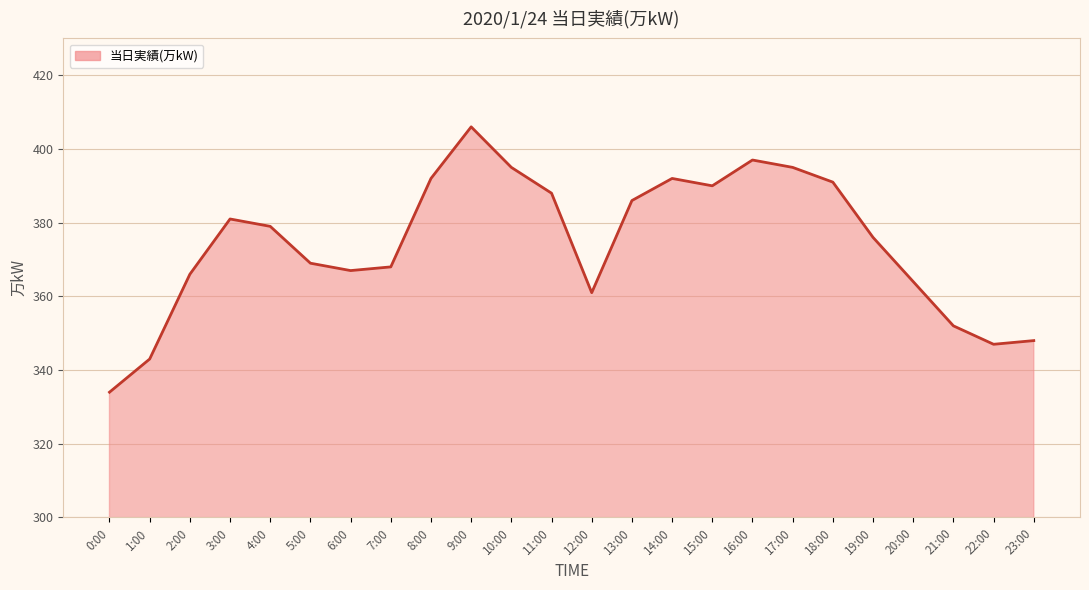

Which label corresponds to the largest value in the chart?

9:00